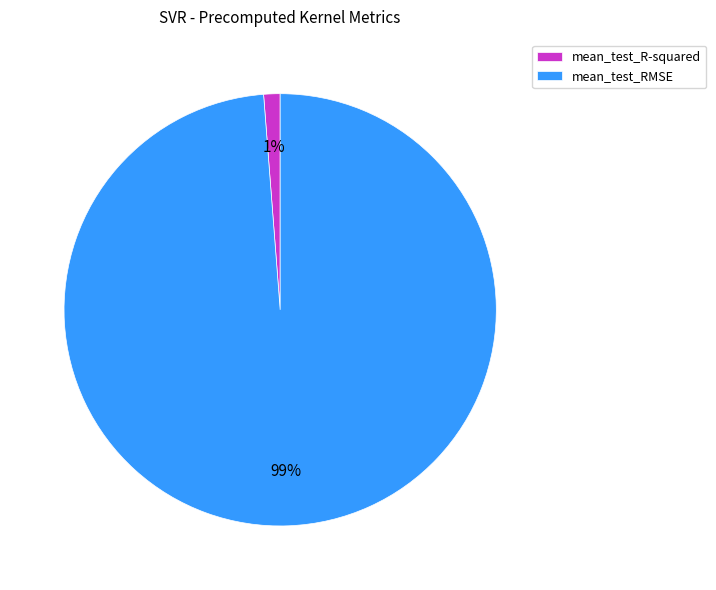

Rank the categories by value from highest to lowest.

mean_test_RMSE, mean_test_R-squared